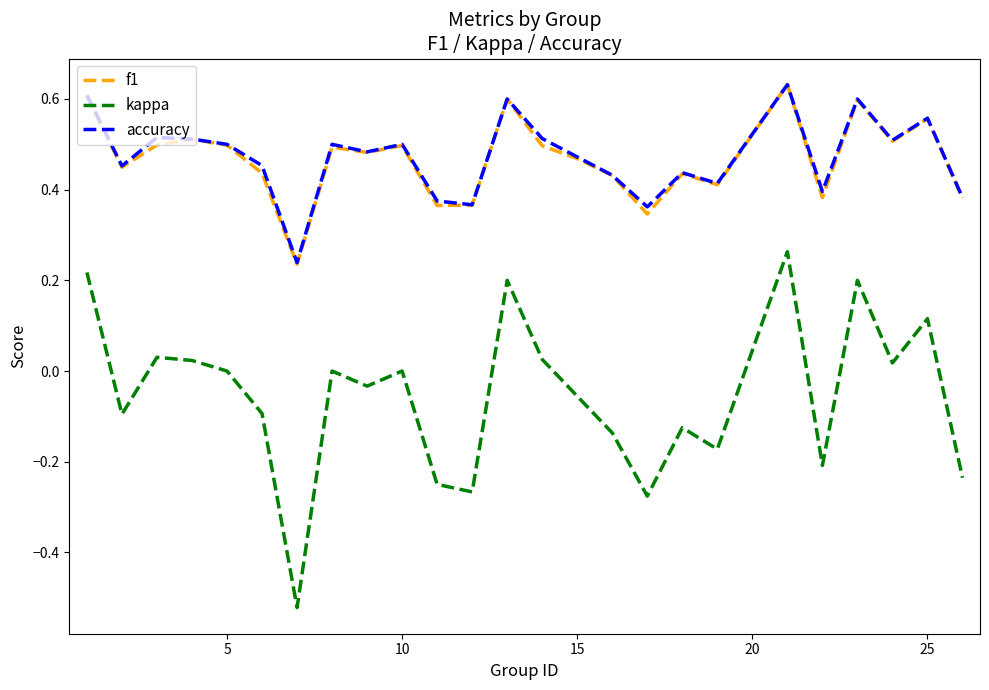

True or false: kappa and accuracy cross at least once.

False